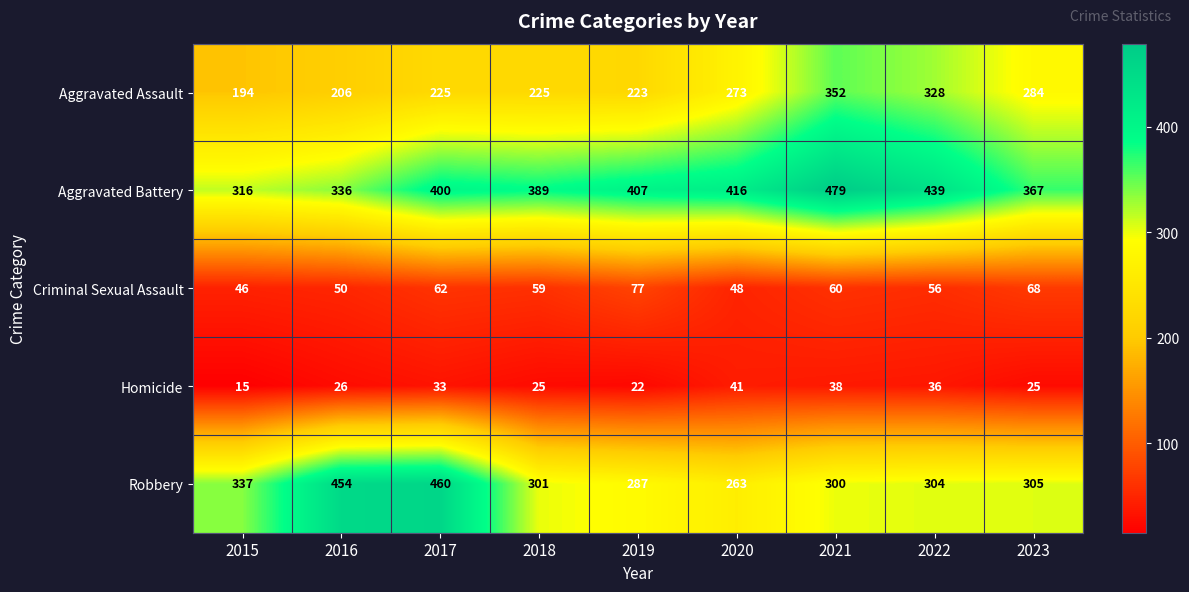

What is the total value across all series at 2022?

1163